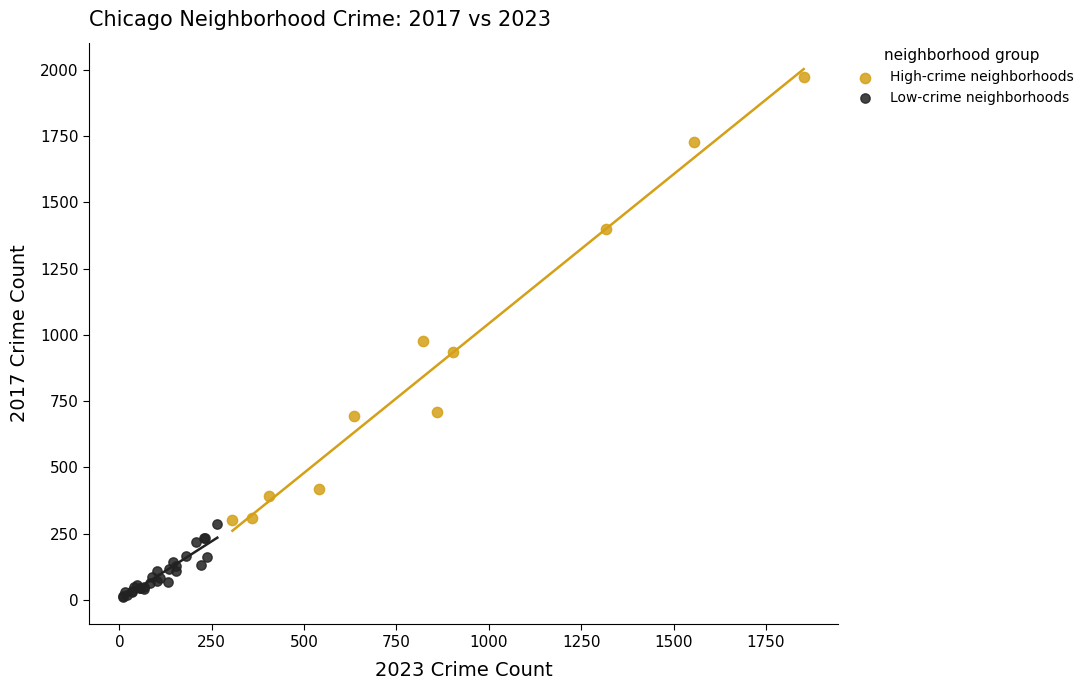

Which series contains the lowest Y value?

Low-crime neighborhoods